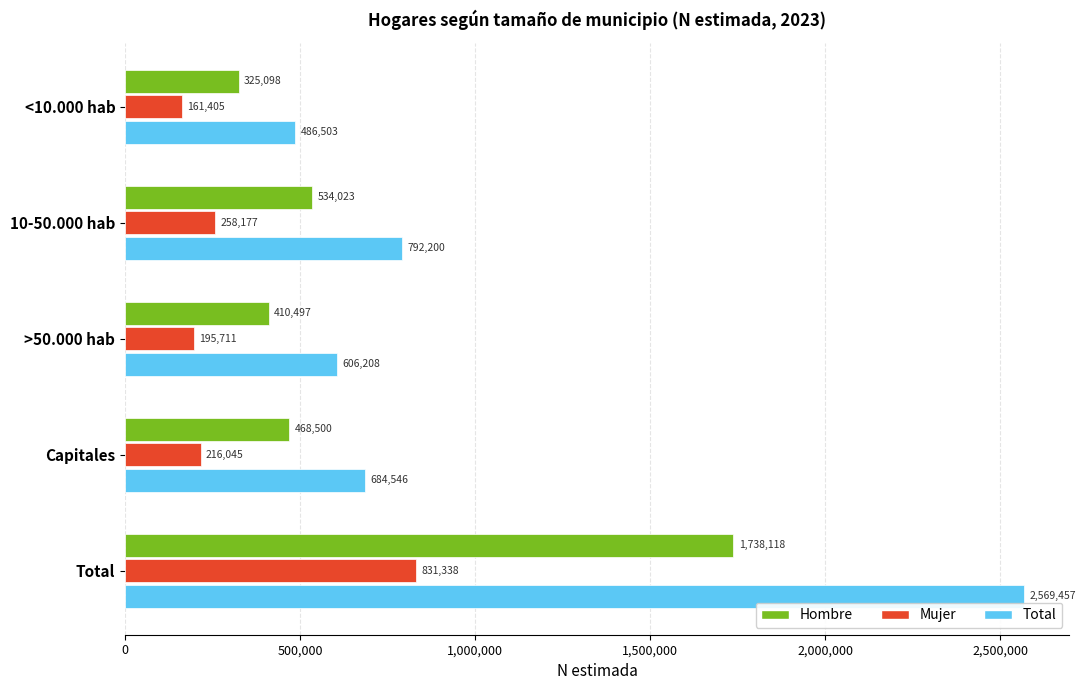

What is the smallest value displayed?

161405